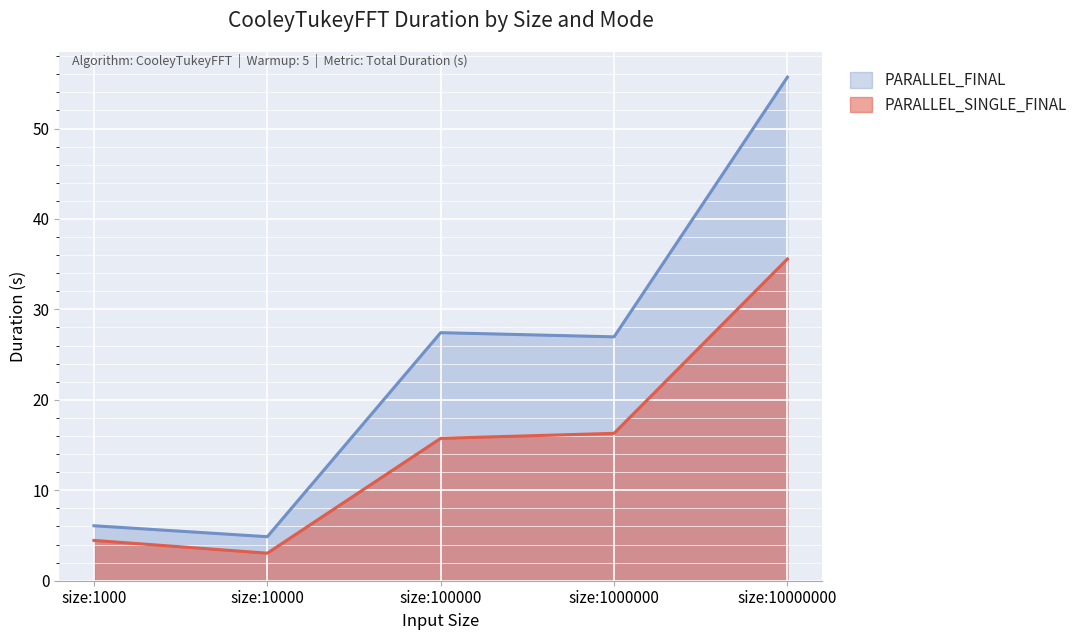

Which series changed the most between size:1000000 and size:10000000?

PARALLEL_SINGLE_FINAL